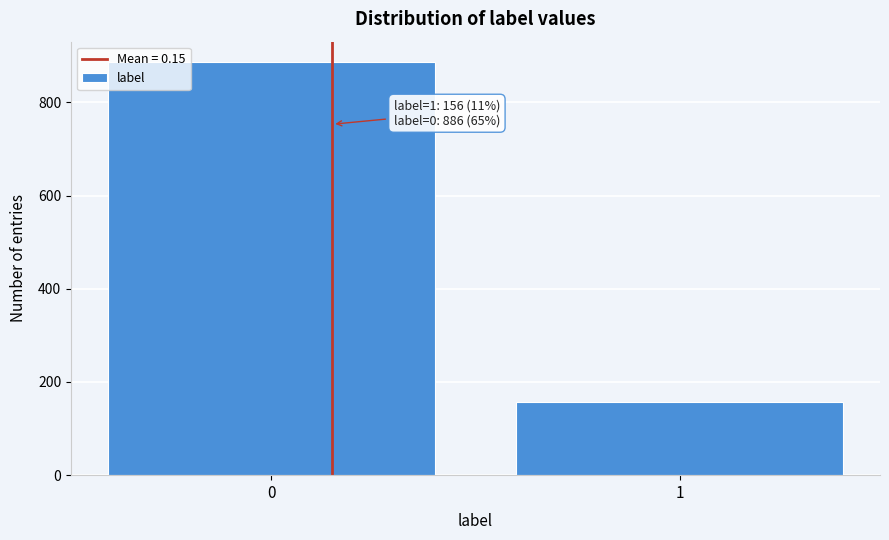

Reading left to right, list all the values displayed in this chart.

0=886	1=156